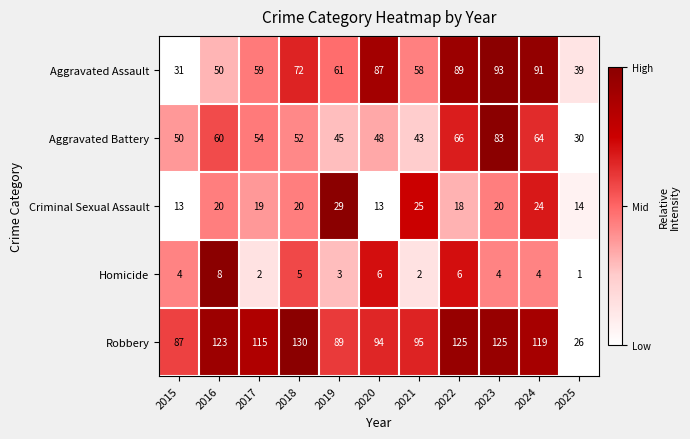

What is the difference between the second highest and second lowest values in the Homicide series?

4